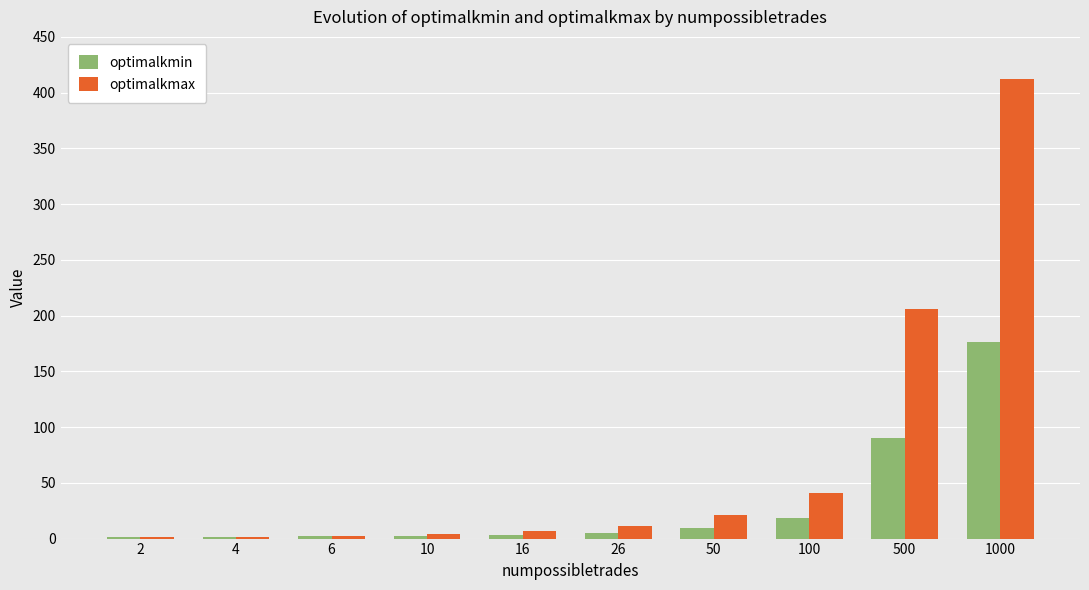

How many groups of bars are there?

10